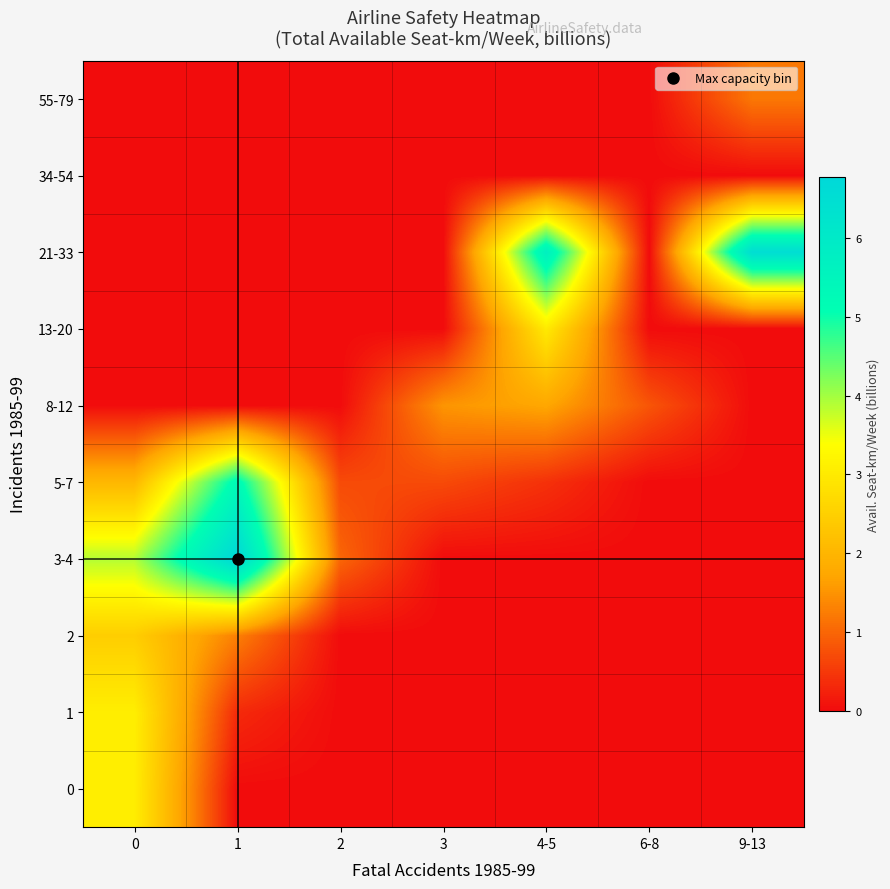

Reading right to left, what are all the values shown in this chart?

0: 9-13=0.0	6-8=0.0	4-5=0.0	3=0.0	2=0.0	1=0.0	0=3.1
1: 9-13=0.0	6-8=0.0	4-5=0.0	3=0.0	2=0.0	1=0.3	0=3.1
2: 9-13=0.0	6-8=0.0	4-5=0.0	3=0.0	2=0.0	1=1.3	0=2.5
3-4: 9-13=0.0	6-8=0.0	4-5=0.0	3=0.0	2=1.0	1=6.8	0=3.9
5-7: 9-13=0.0	6-8=0.0	4-5=0.4	3=0.7	2=0.7	1=5.3	0=2.0
8-12: 9-13=0.0	6-8=0.8	4-5=1.7	3=1.5	2=0.0	1=0.0	0=0.0
13-20: 9-13=0.0	6-8=0.0	4-5=3.0	3=0.0	2=0.0	1=0.0	0=0.0
21-33: 9-13=6.5	6-8=0.0	4-5=5.7	3=0.0	2=0.0	1=0.0	0=0.0
34-54: 9-13=0.0	6-8=0.0	4-5=0.0	3=0.0	2=0.0	1=0.0	0=0.0
55-79: 9-13=1.2	6-8=0.0	4-5=0.0	3=0.0	2=0.0	1=0.0	0=0.0